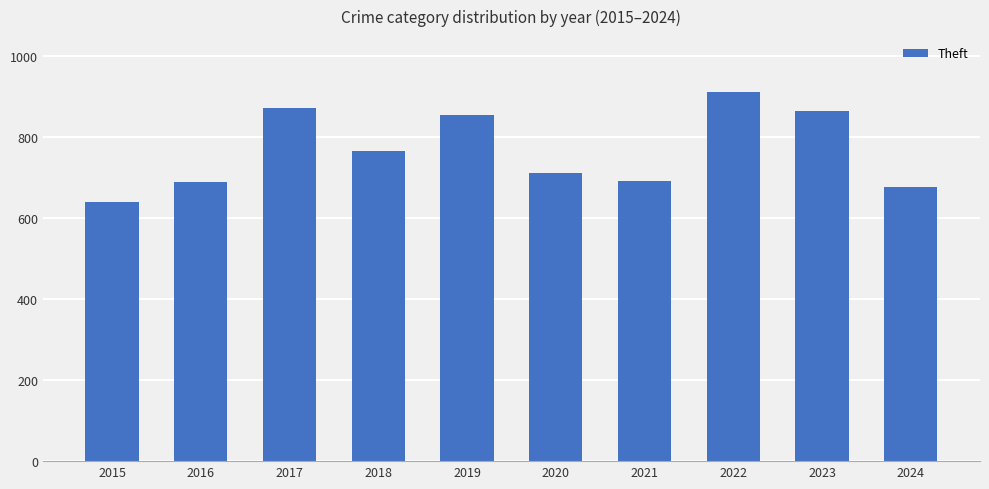

Where does the data first go above 767?

2017